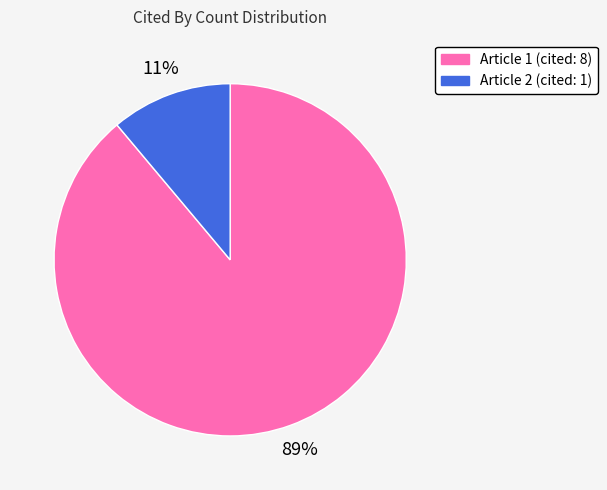

Is it true that Article 1 (cited: 8) is 96% of the pie?

False